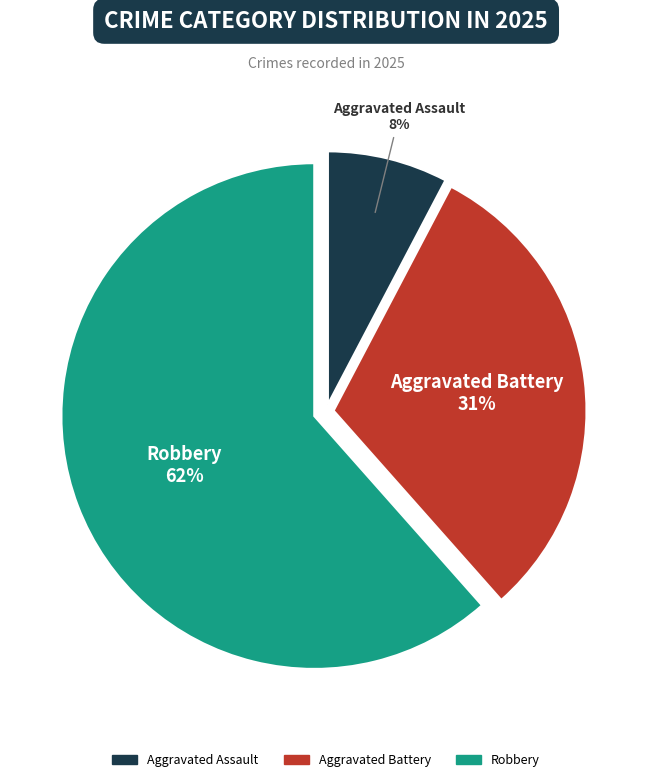

Is there a majority slice in this chart?

Yes